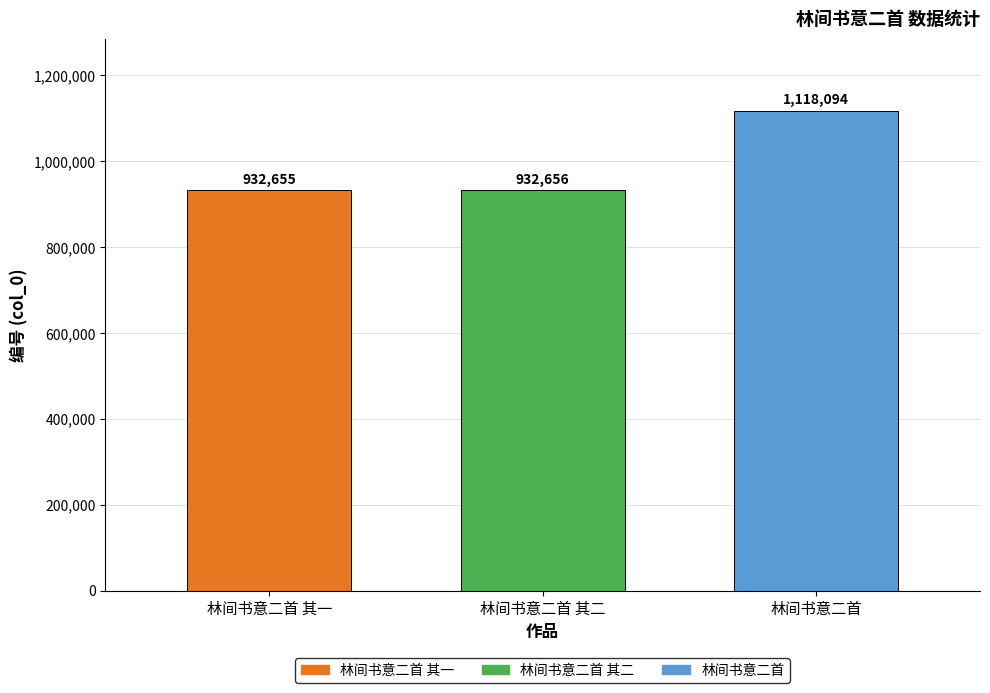

List the series in order of their peak value, highest first.

林间书意二首, 林间书意二首 其二, 林间书意二首 其一